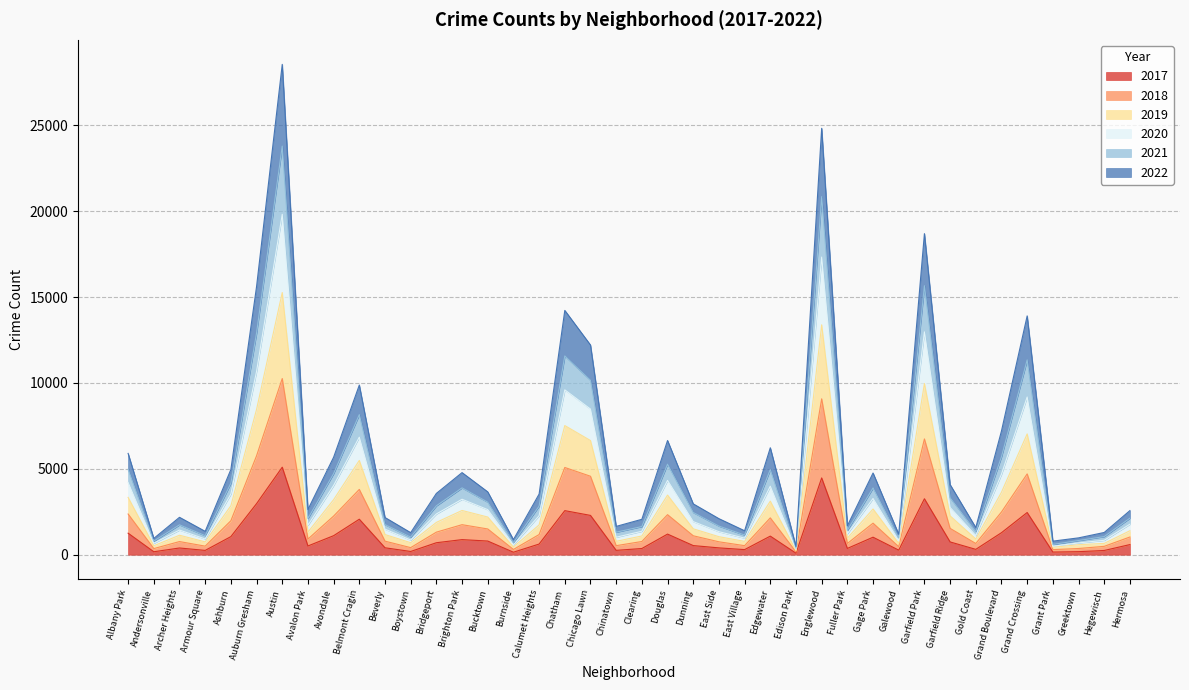

What is the minimum value for 2018?

239